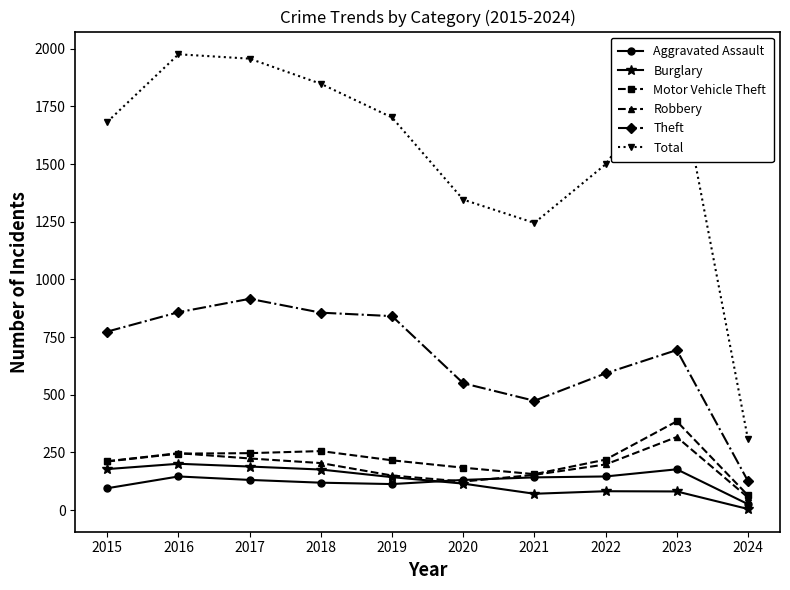

The value of Robbery at 2023 is 317. True or false?

True